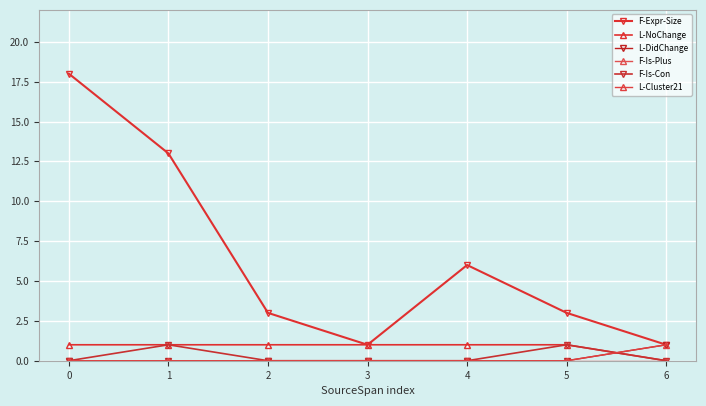

Does the chart have visible grid lines?

Yes